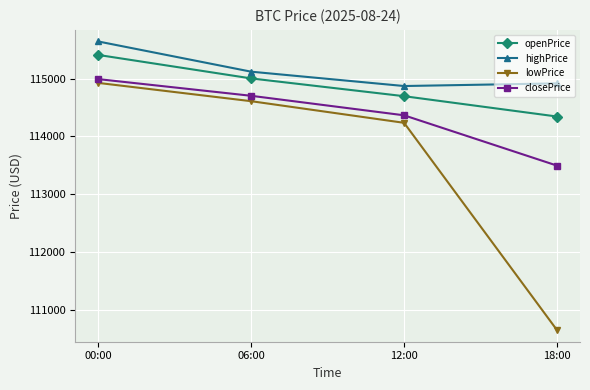

What is the difference between the second highest and minimum values in the lowPrice series?

3965.3